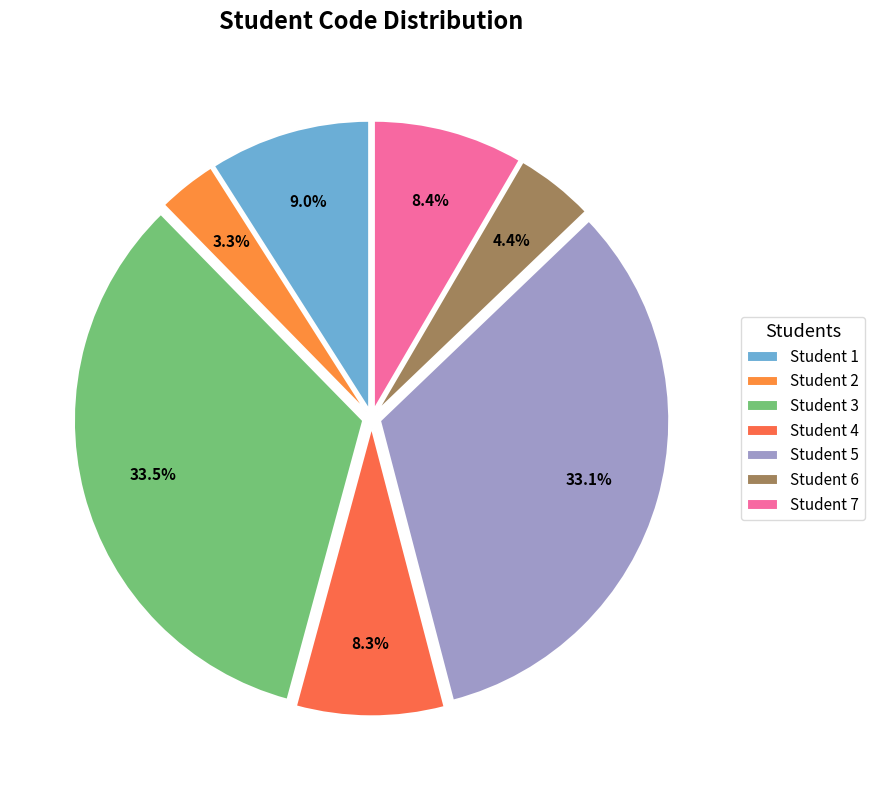

To the nearest percent, what is the difference between the largest and smallest slice percentages?

30%